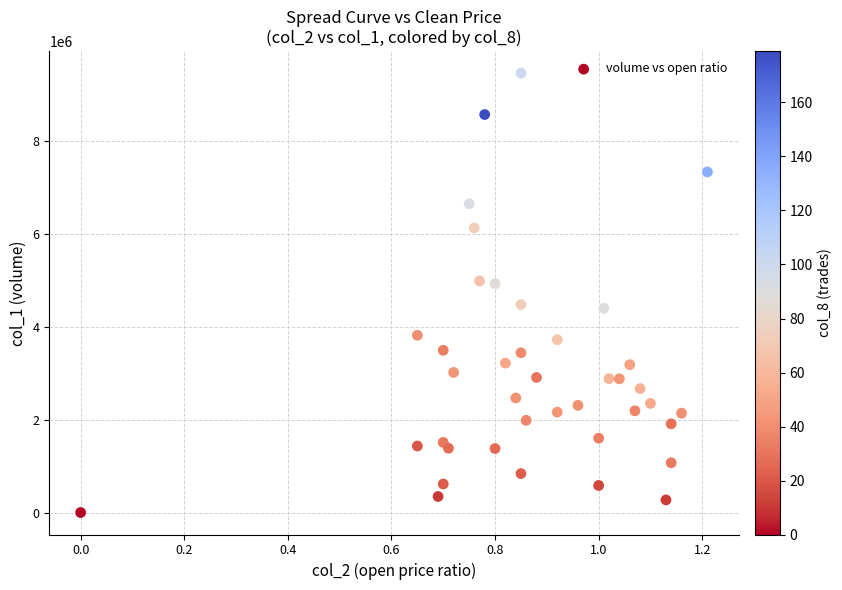

What is the range of Y values (max minus min)?

9463000